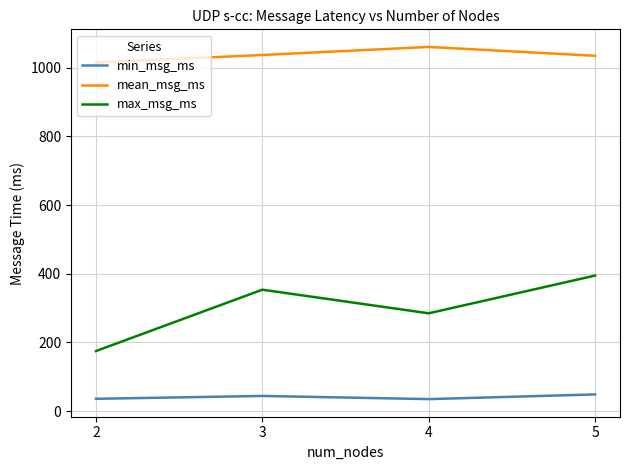

Which series has the largest range (max minus min)?

max_msg_ms